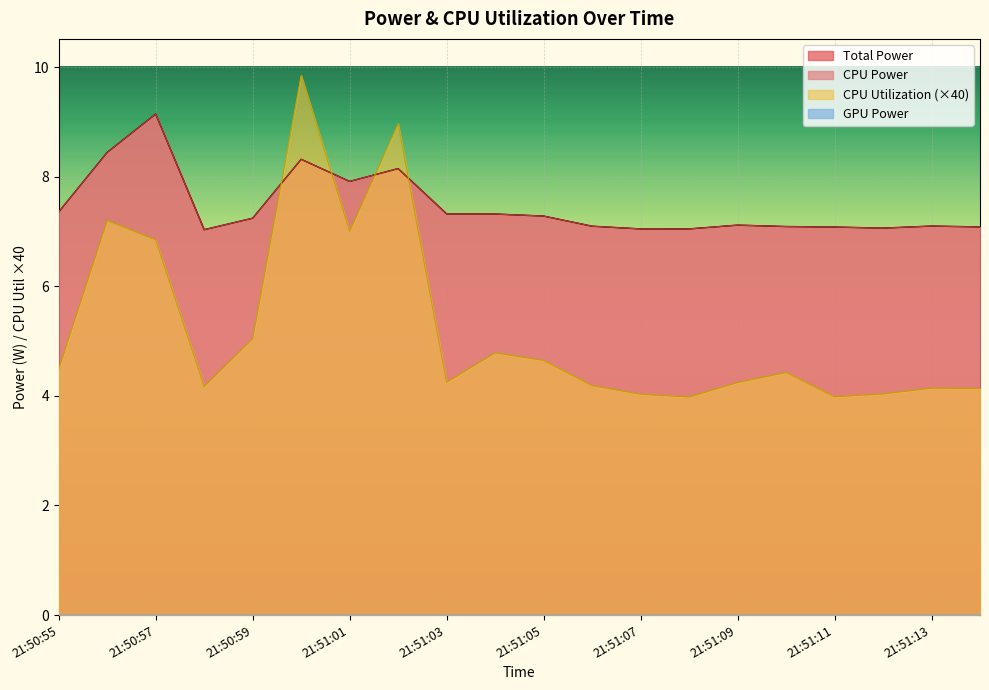

Is the value of Total Power at 21:51:00 greater than the value of CPU Power at 21:51:11?

Yes